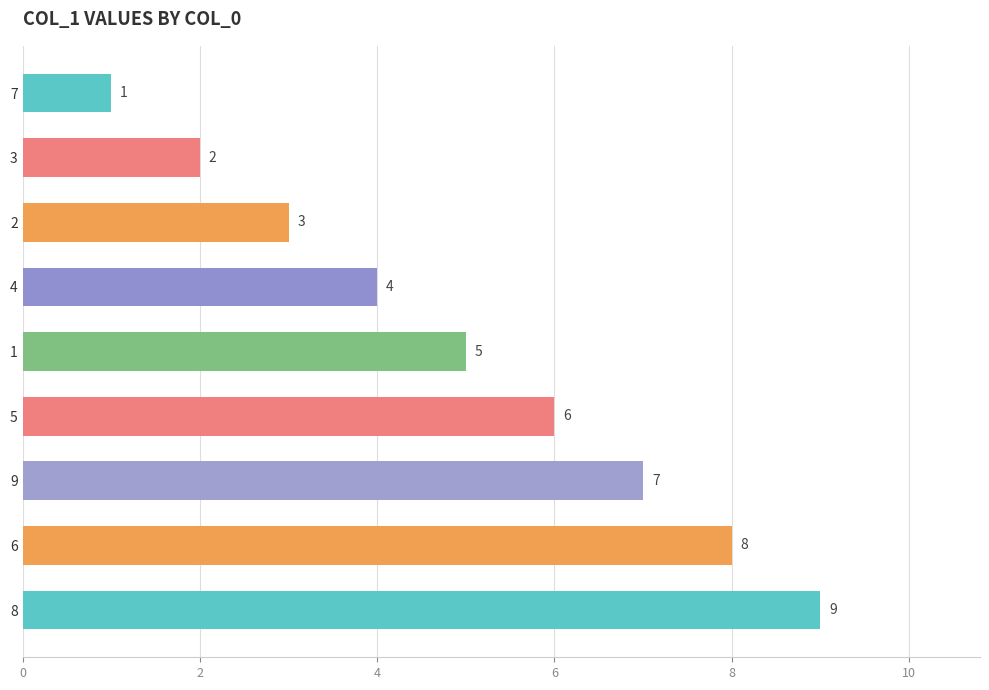

What is the greatest value displayed?

9